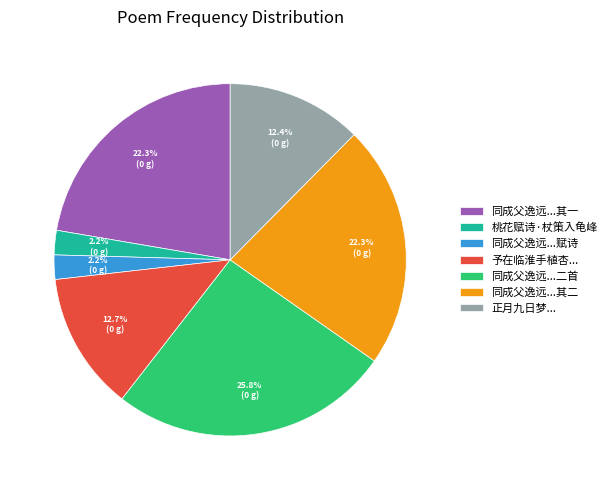

To the nearest percent, what portion does 桃花赋诗·杖策入龟峰 represent?

2%